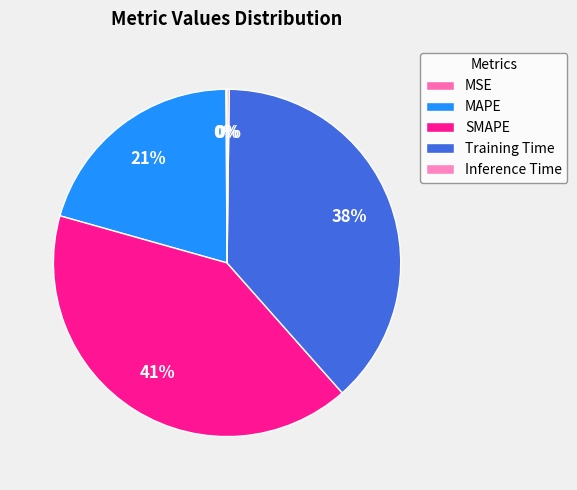

True or false: Inference Time accounts for 0% of the total.

True